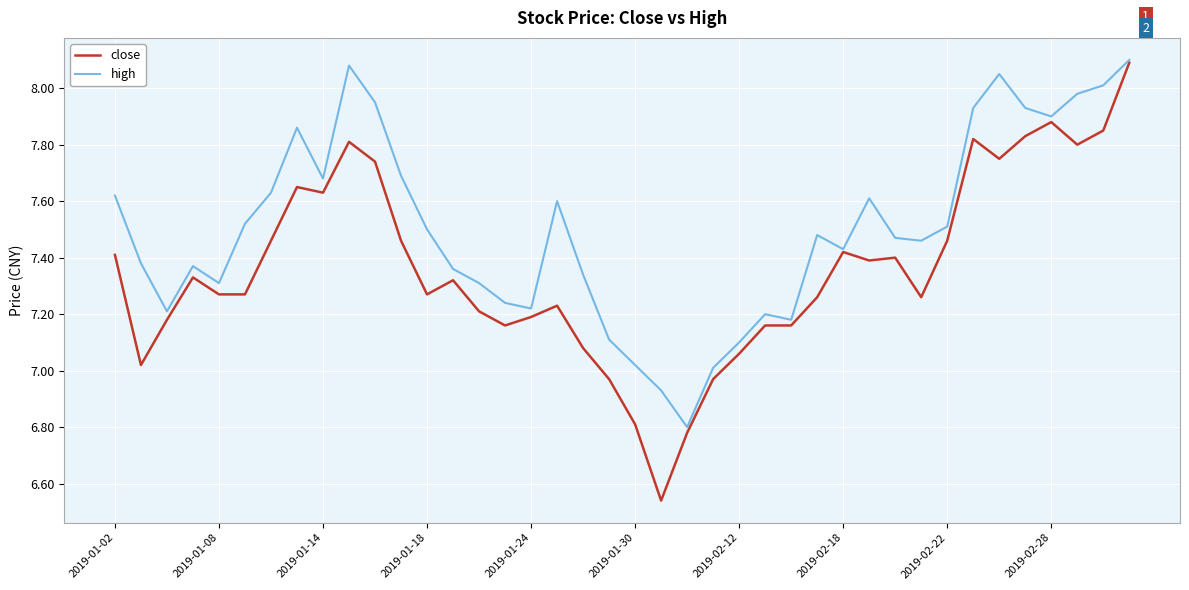

True or false: high has more than 1 points higher than both neighbors.

True